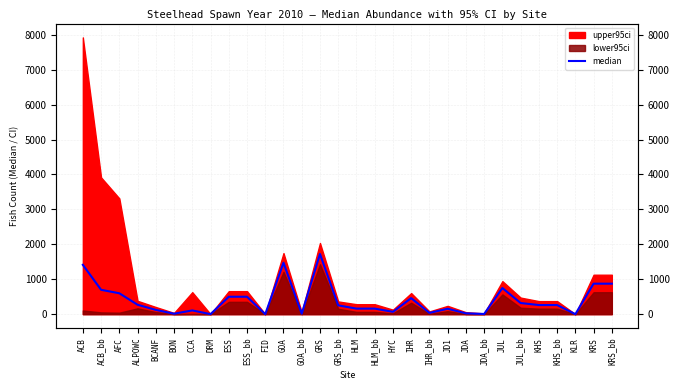

What is the label of the 10th point from the right?

JD1